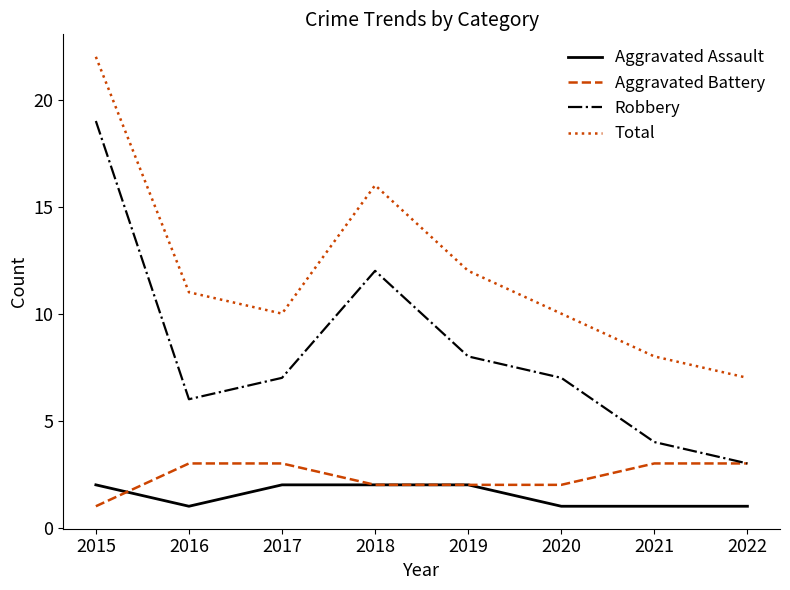

Is the value of Total at 2019 greater than the value of Aggravated Battery at 2020?

Yes